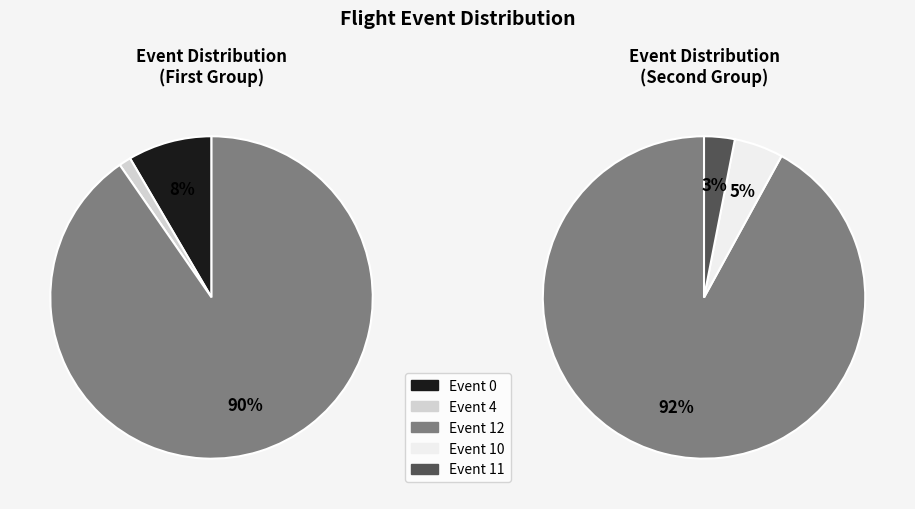

To the nearest percent, what is the average slice percentage?

20%